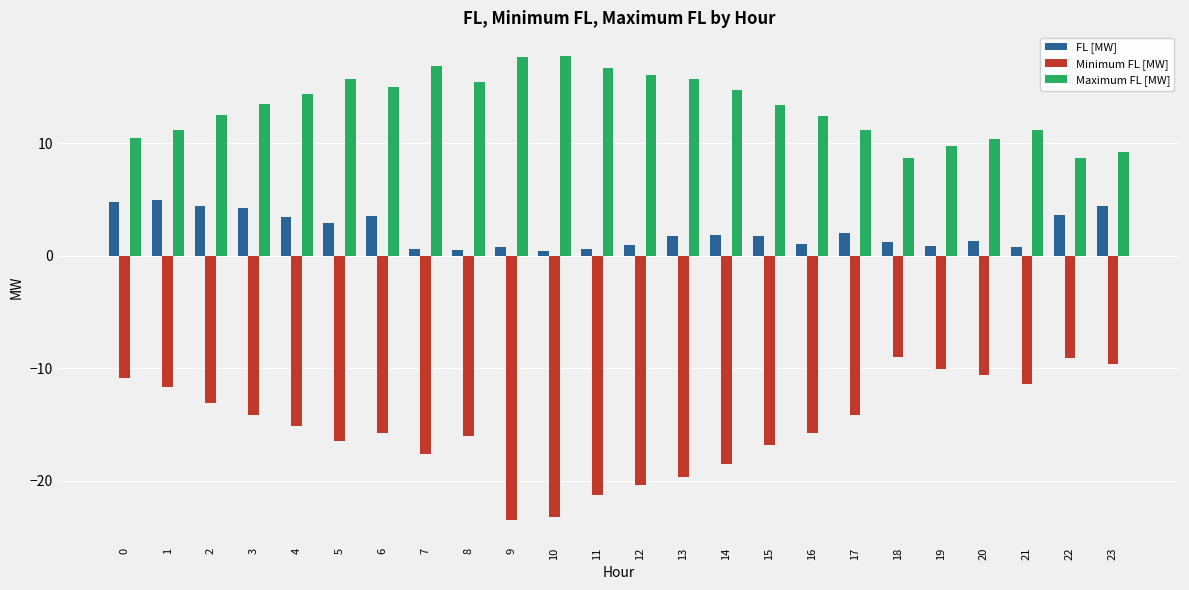

Rank the series at 0 from lowest to highest value.

Minimum FL [MW], FL [MW], Maximum FL [MW]